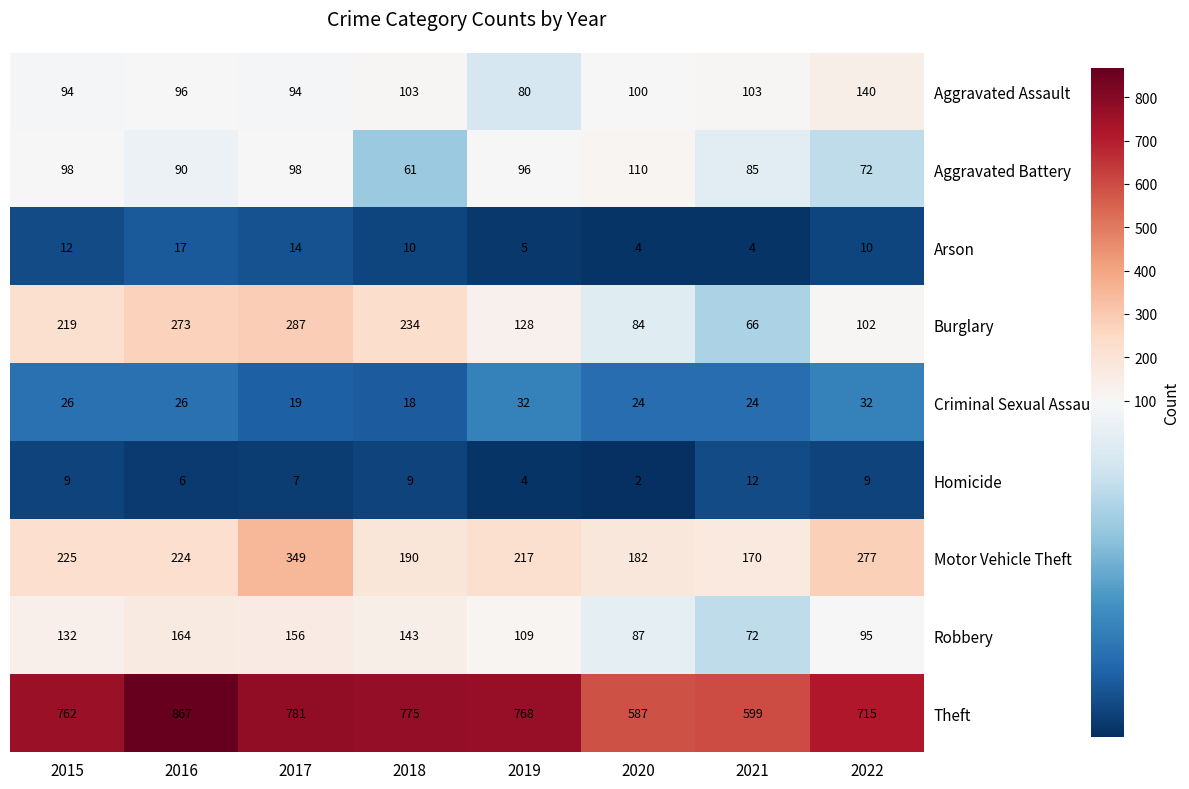

Where does the Arson series first go above 10?

2015